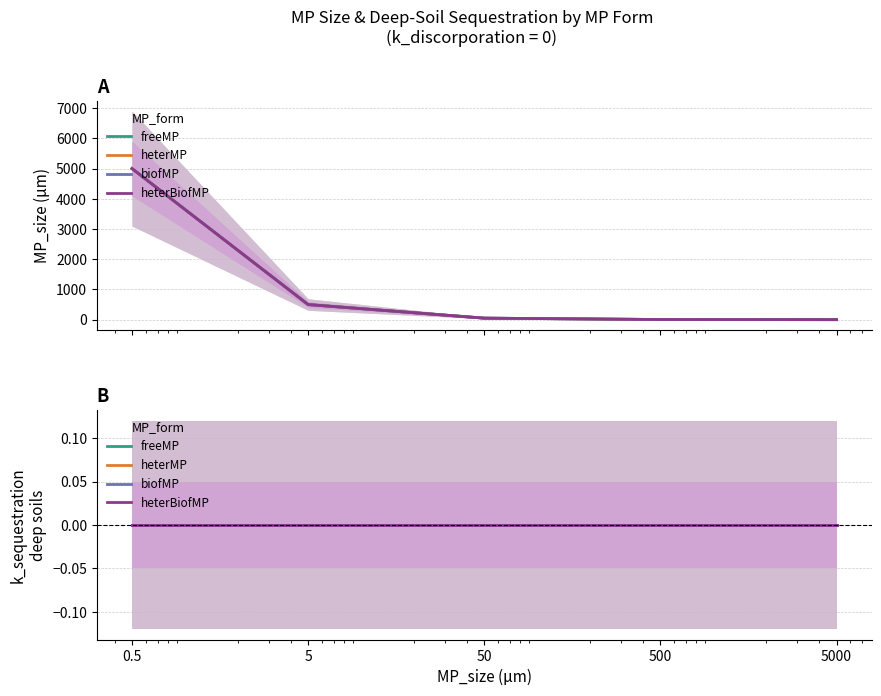

Rank the series at 5 from lowest to highest value.

freeMP, heterMP, biofMP, heterBiofMP